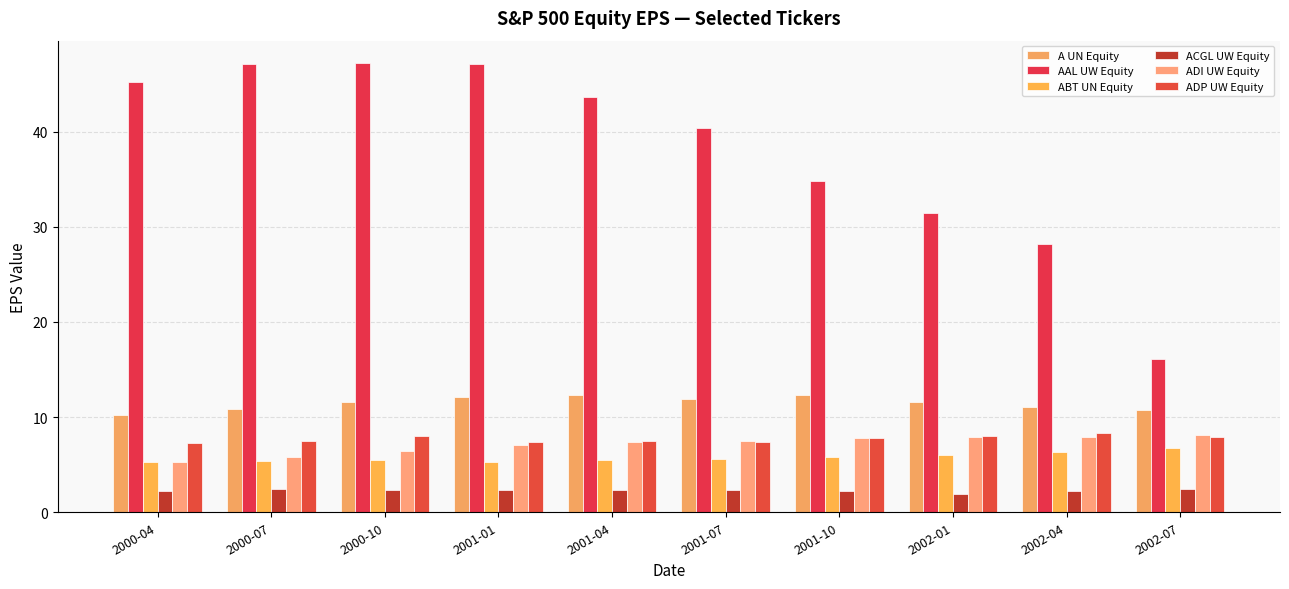

How many groups of bars are there?

10